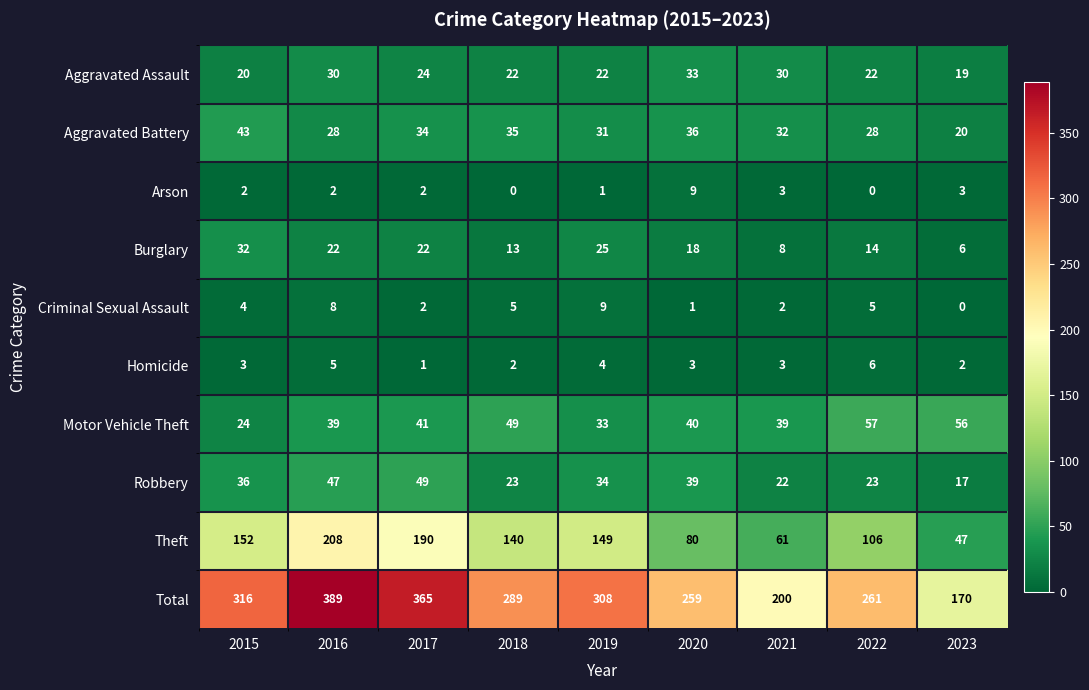

Rank the series at 2015 from highest to lowest value.

Total, Theft, Aggravated Battery, Robbery, Burglary, Motor Vehicle Theft, Aggravated Assault, Criminal Sexual Assault, Homicide, Arson